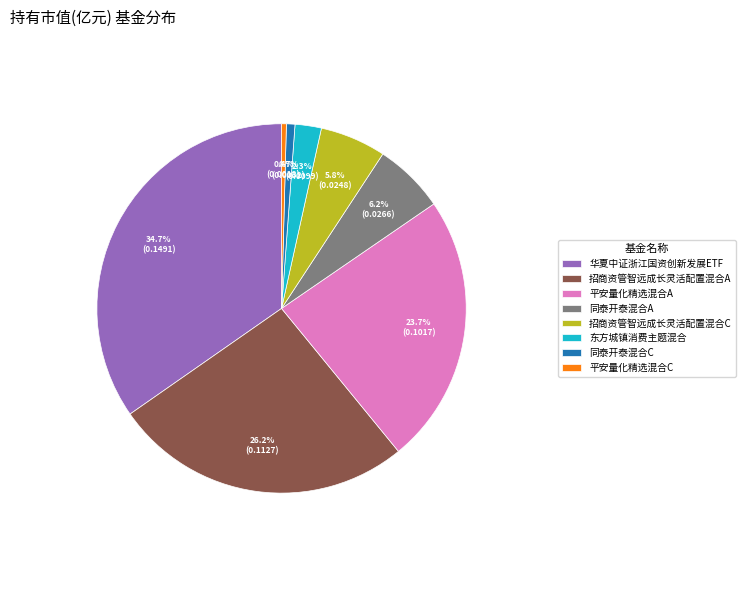

What portion of the pie excludes 同泰开泰混合A?

93.8%